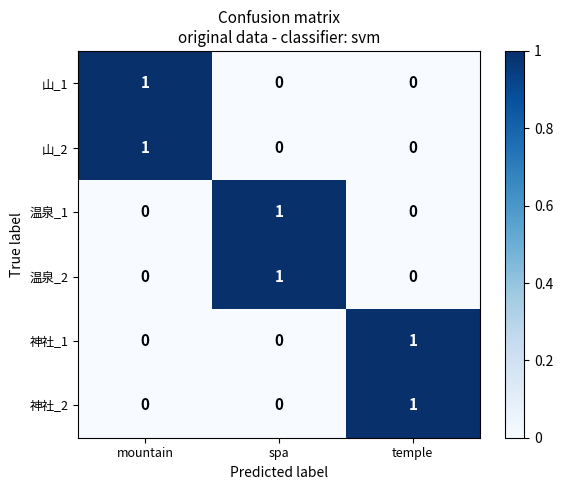

At how many categories does at least one series exceed 0?

3